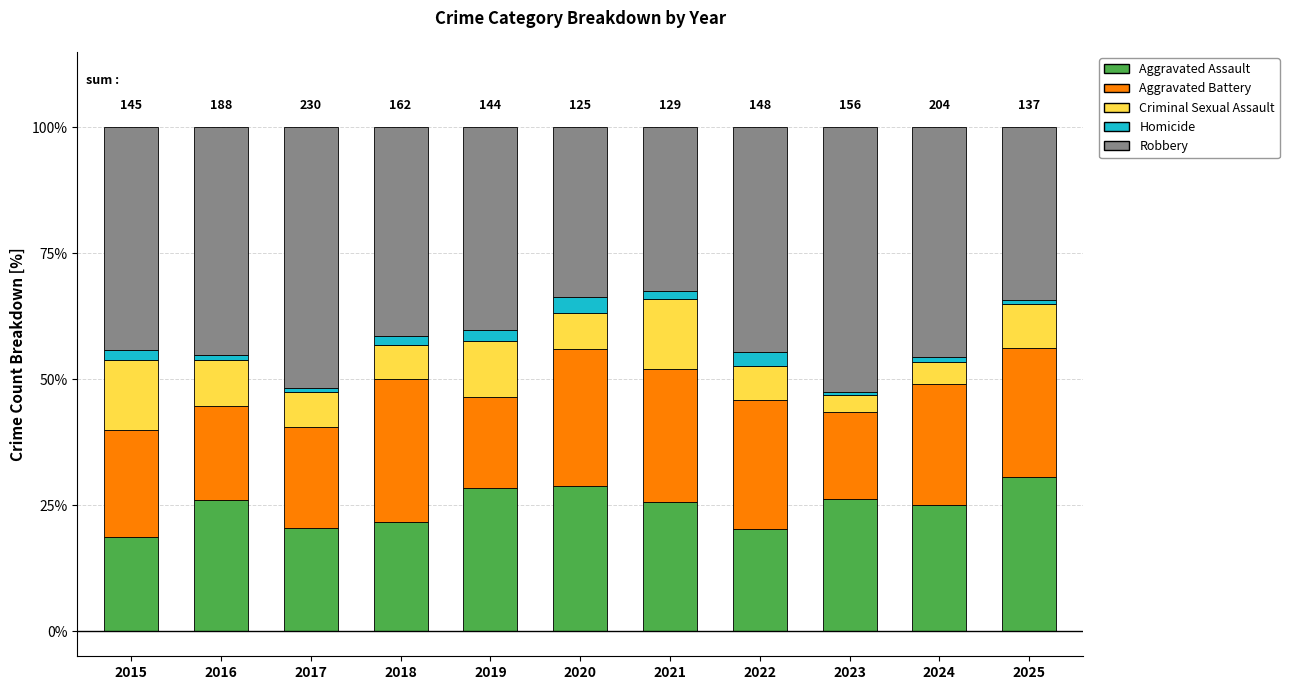

What is the maximum value for Aggravated Assault?

30.7